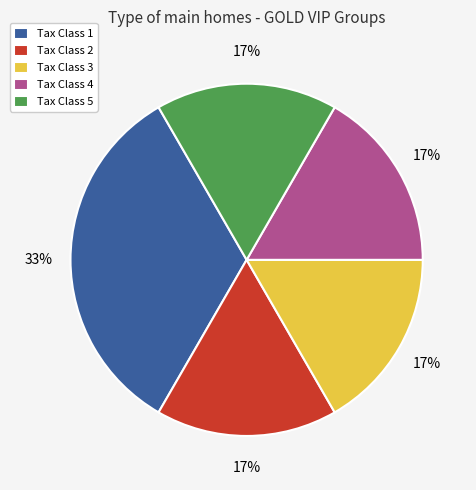

Which slice is the largest?

Tax Class 1